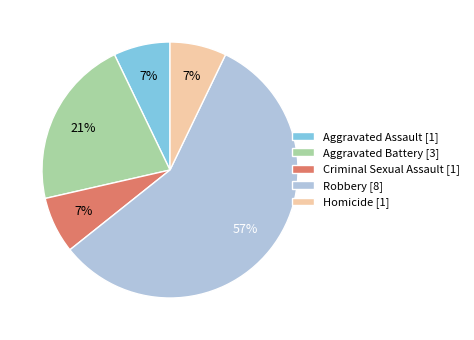

To the nearest percent, what is the average slice percentage?

20%